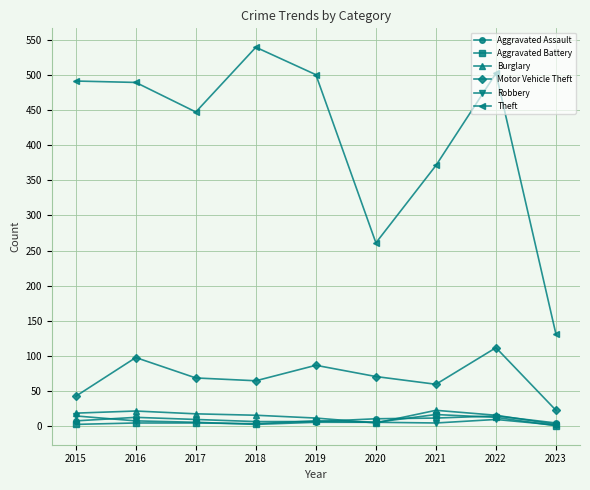

The value of Theft at 2016 is 827. True or false?

False